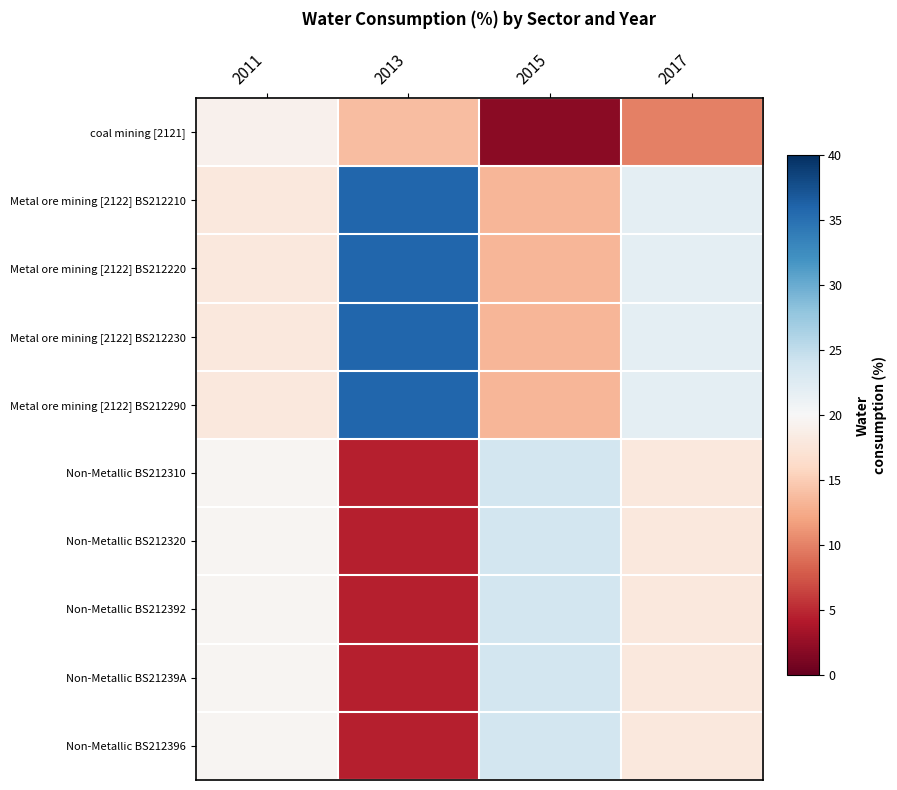

Between 2011 and 2013, which is larger?

2011